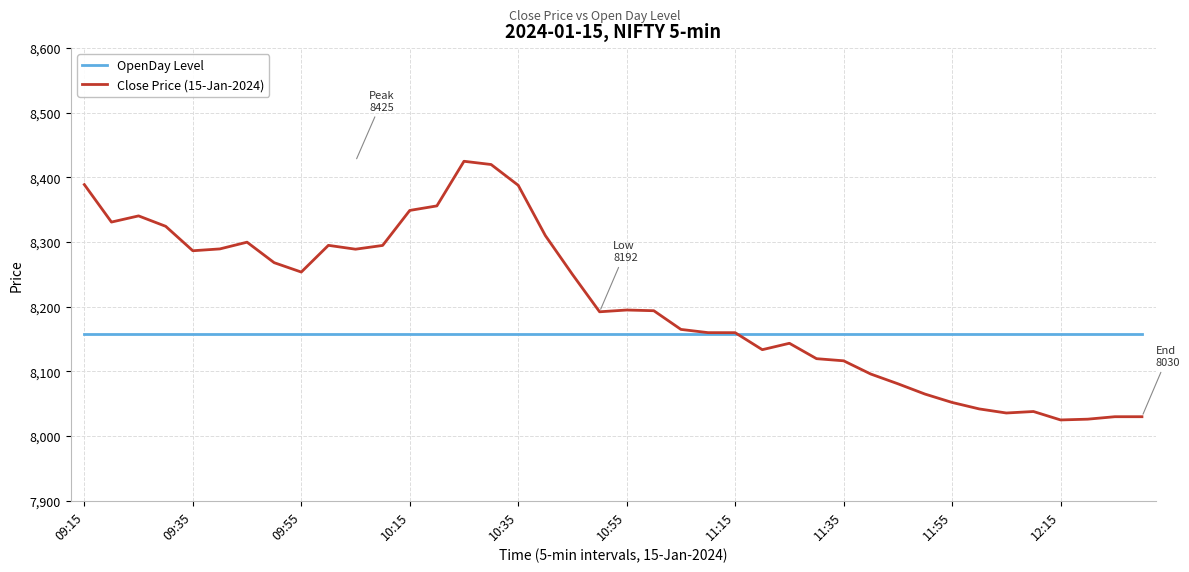

What is the sum of all OpenDay Level values?

326330.0